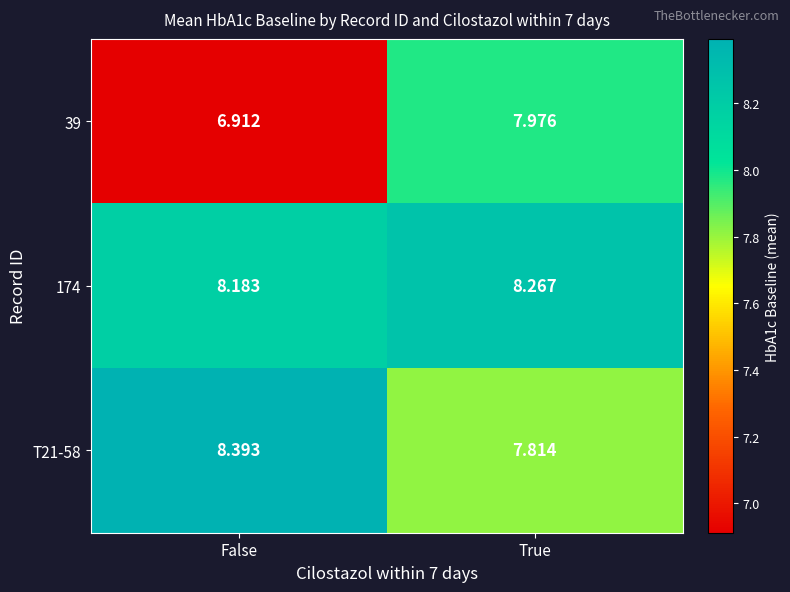

Is the value of T21-58 at False greater than the value of 39 at False?

Yes